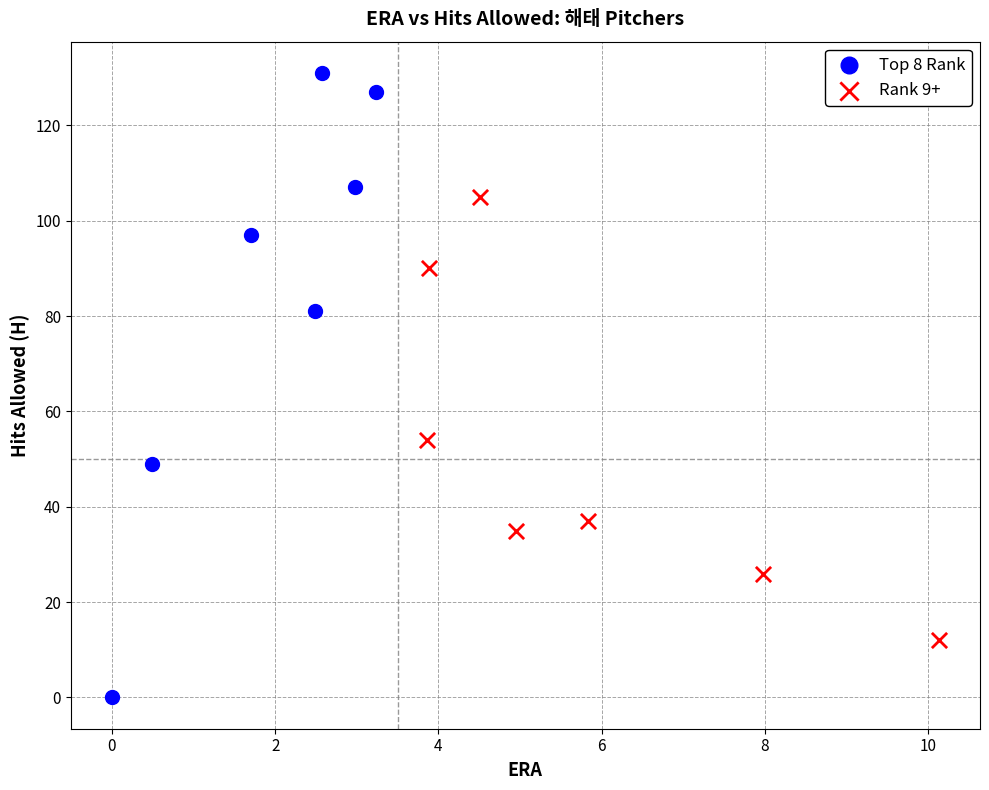

Which series contains the highest Y value?

Top 8 Rank